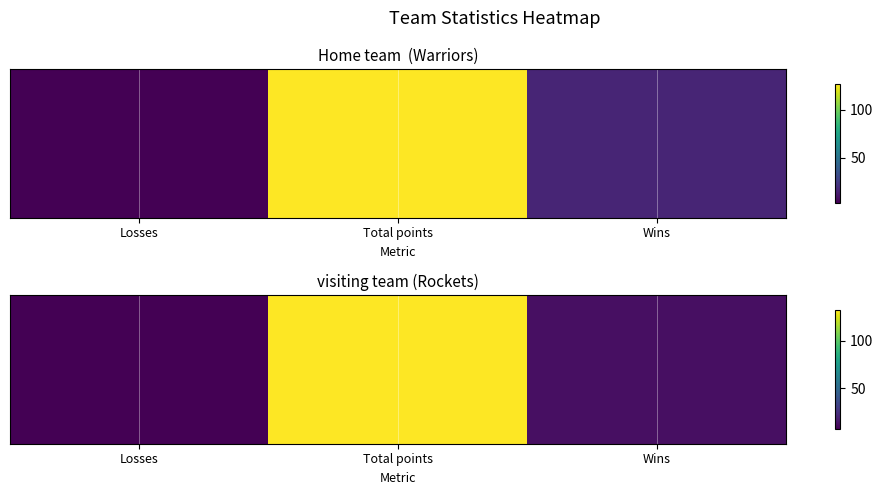

What is the change in value from Losses to Wins?

+5